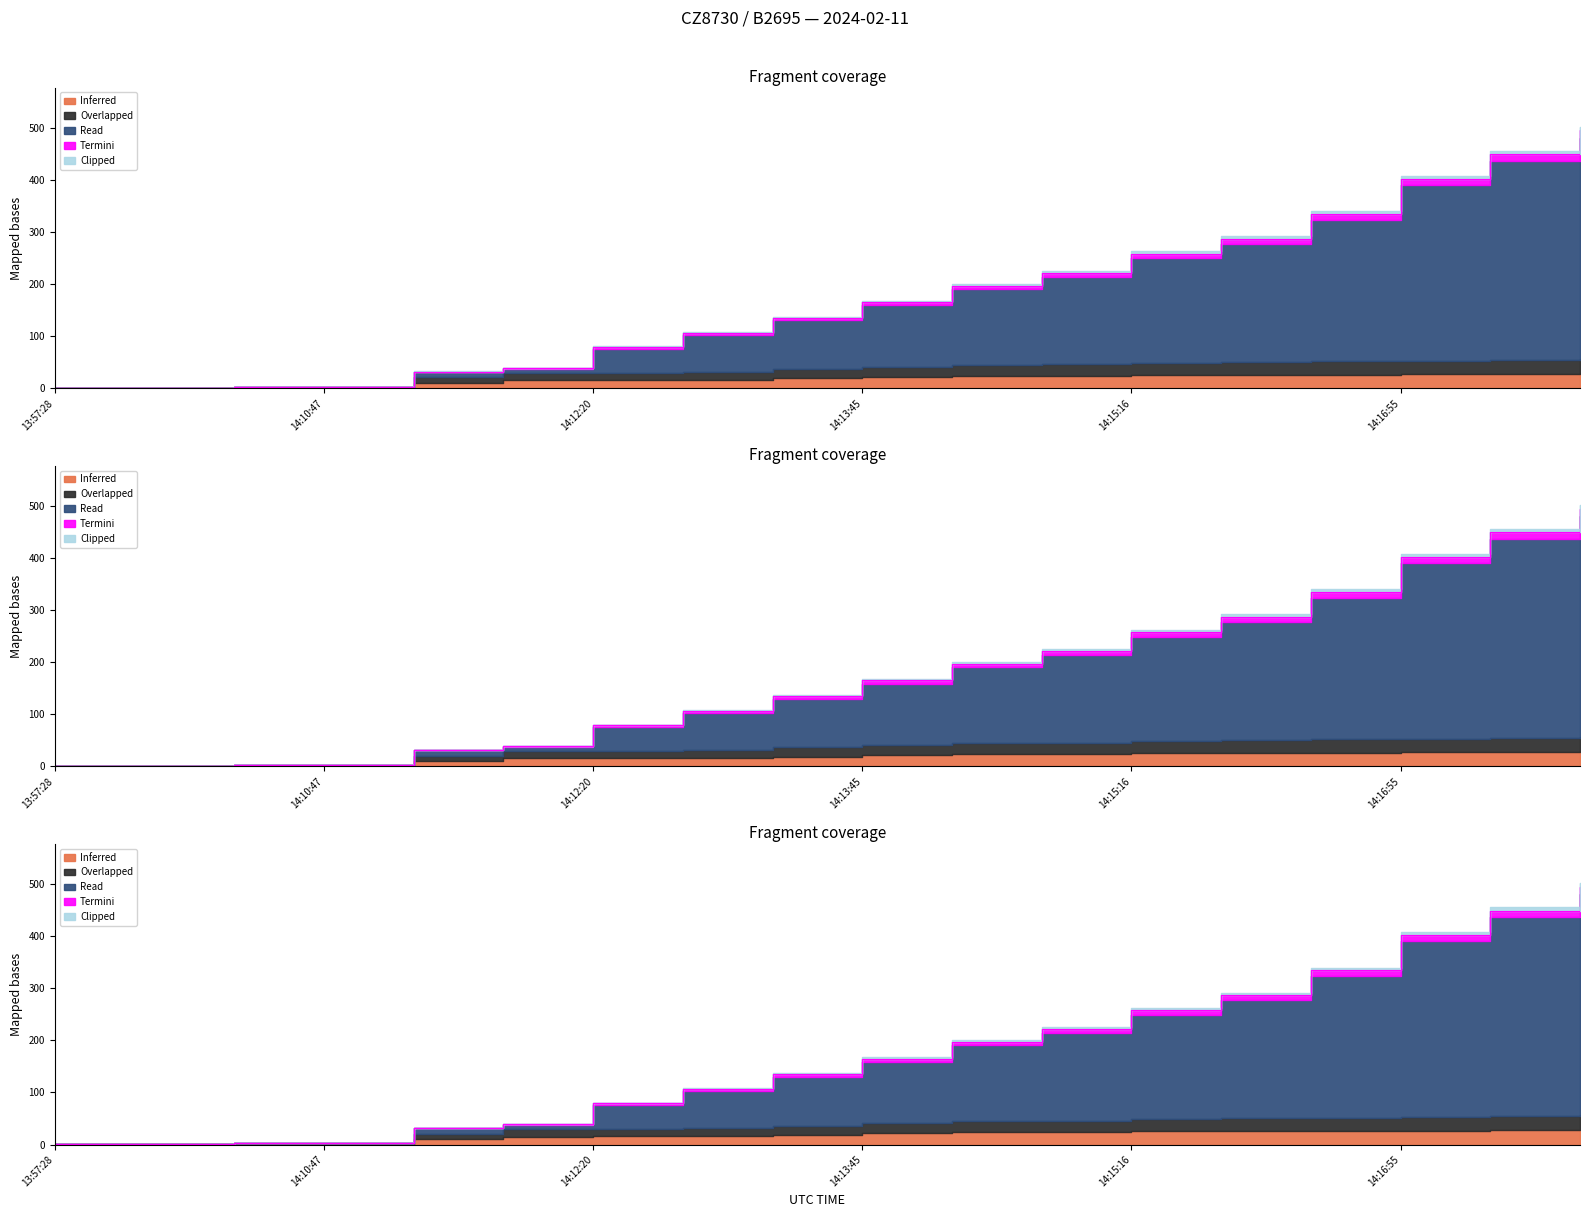

What is the difference between the maximum and minimum values in the Read series?

493.8